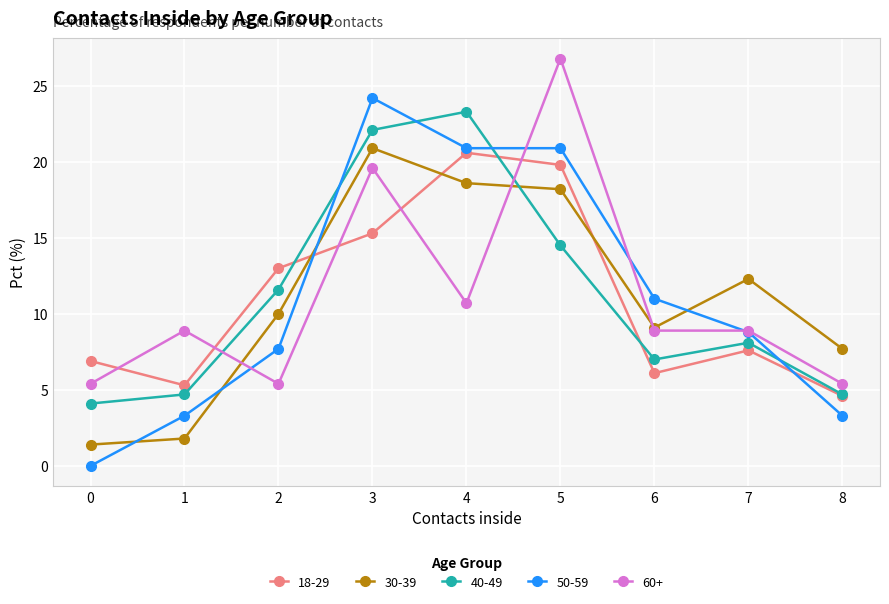

Reading left to right, transcribe all the data shown in this chart.

18-29: 0=6.9	1=5.3	2=13.0	3=15.3	4=20.6	5=19.8	6=6.1	7=7.6	8=4.6
30-39: 0=1.4	1=1.8	2=10.0	3=20.9	4=18.6	5=18.2	6=9.1	7=12.3	8=7.7
40-49: 0=4.1	1=4.7	2=11.6	3=22.1	4=23.3	5=14.5	6=7.0	7=8.1	8=4.7
50-59: 0=0.0	1=3.3	2=7.7	3=24.2	4=20.9	5=20.9	6=11.0	7=8.8	8=3.3
60+: 0=5.4	1=8.9	2=5.4	3=19.6	4=10.7	5=26.8	6=8.9	7=8.9	8=5.4